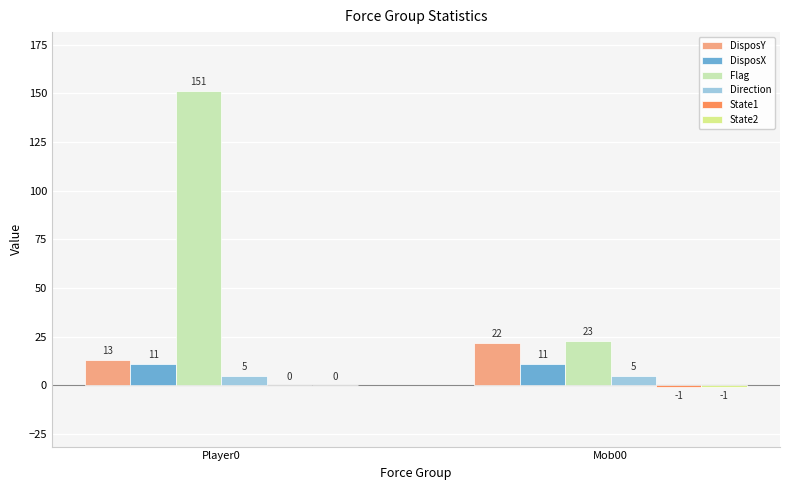

The Flag series shows 14 at Mob00. True or false?

False